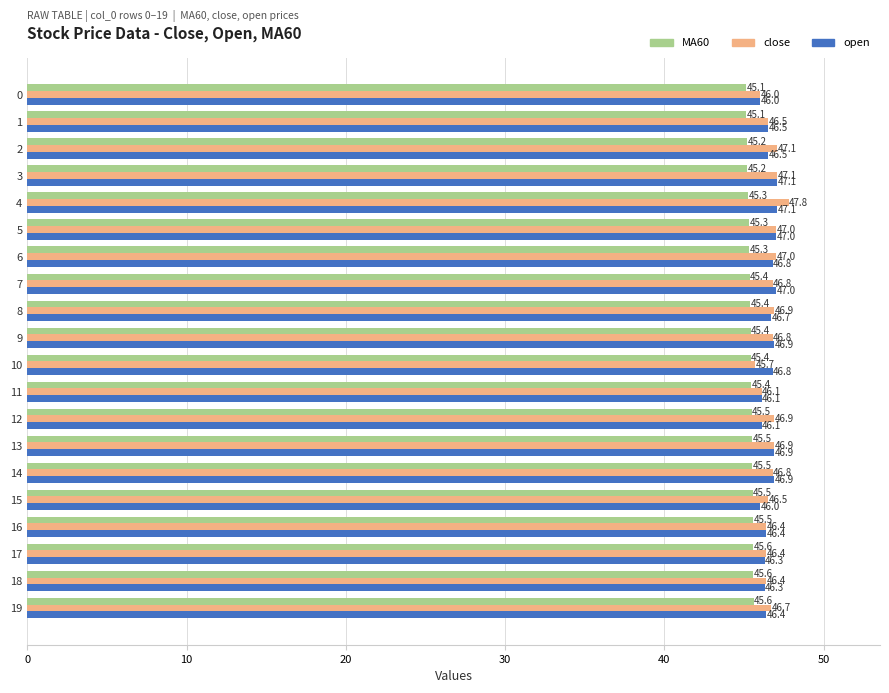

At which label does close reach its peak?

4